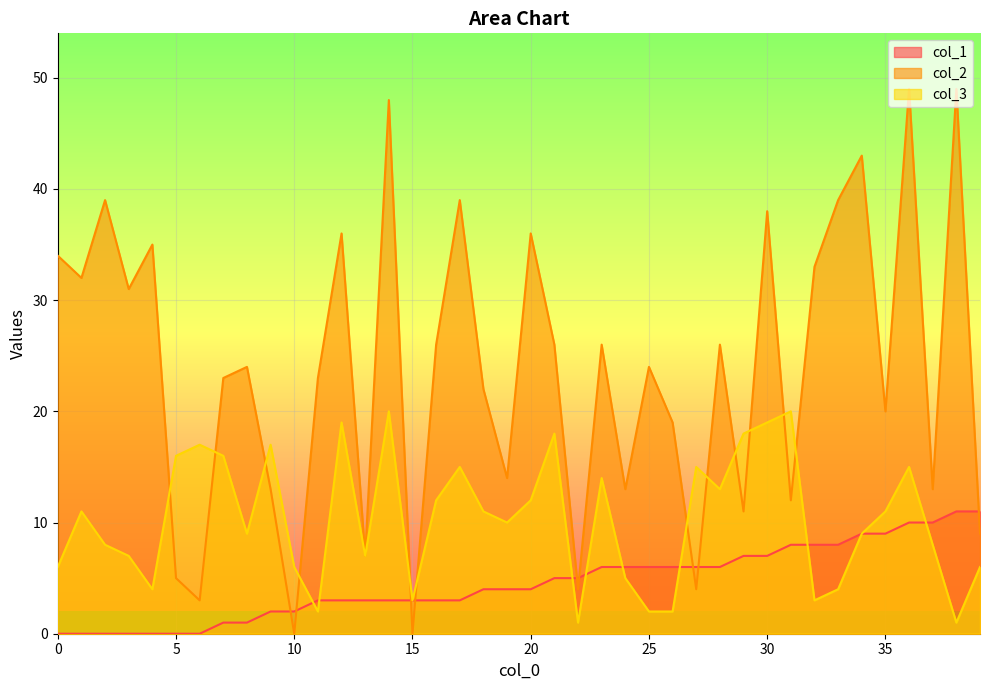

How many interior local valleys does the col_2 series have?

14